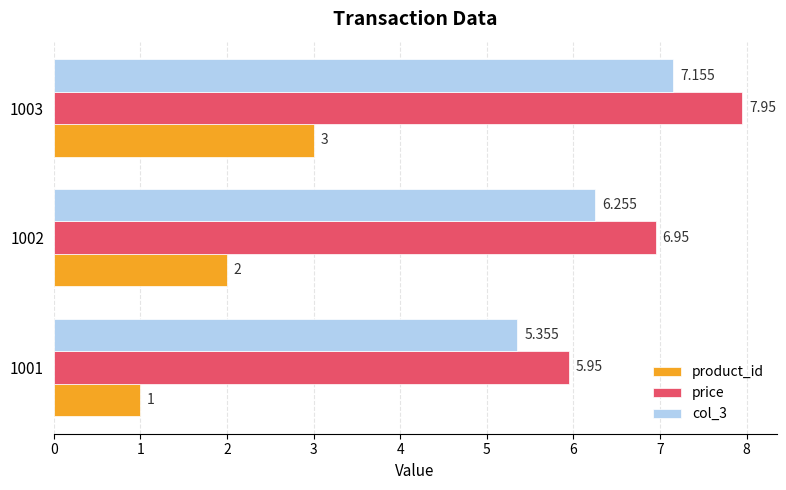

How many distinct data groups are displayed?

3